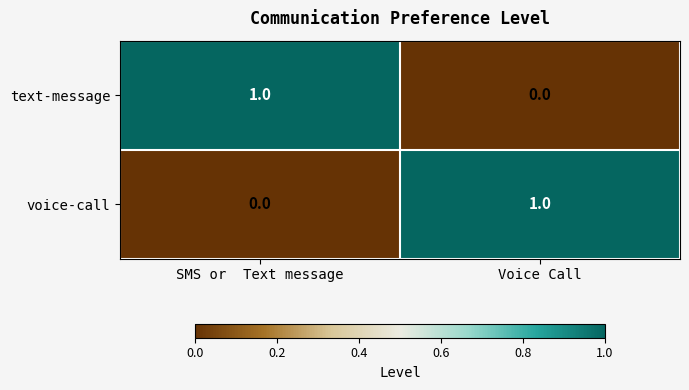

At which label does voice-call reach its peak?

Voice Call